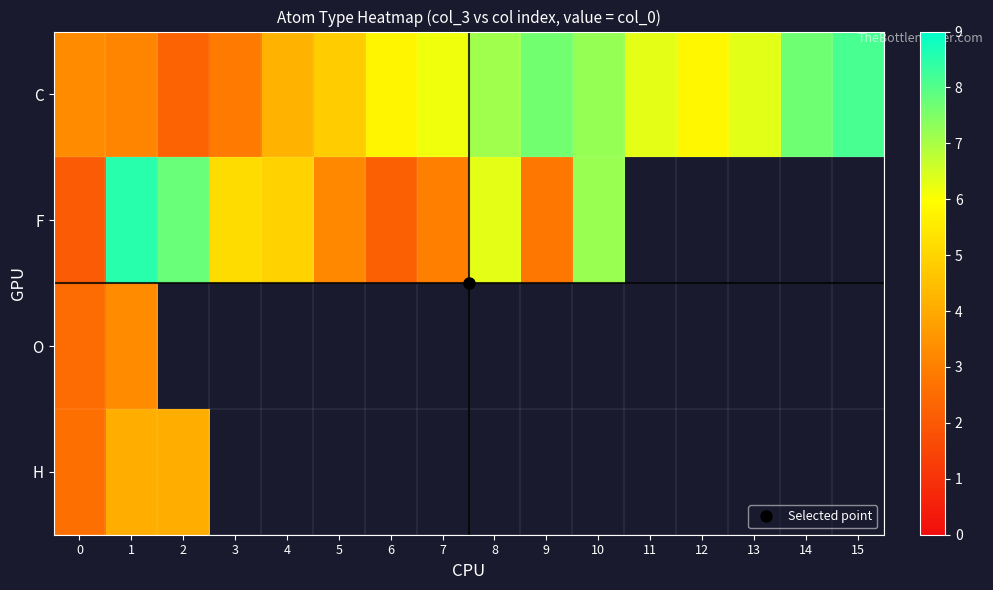

What is the smallest value displayed?

2.1